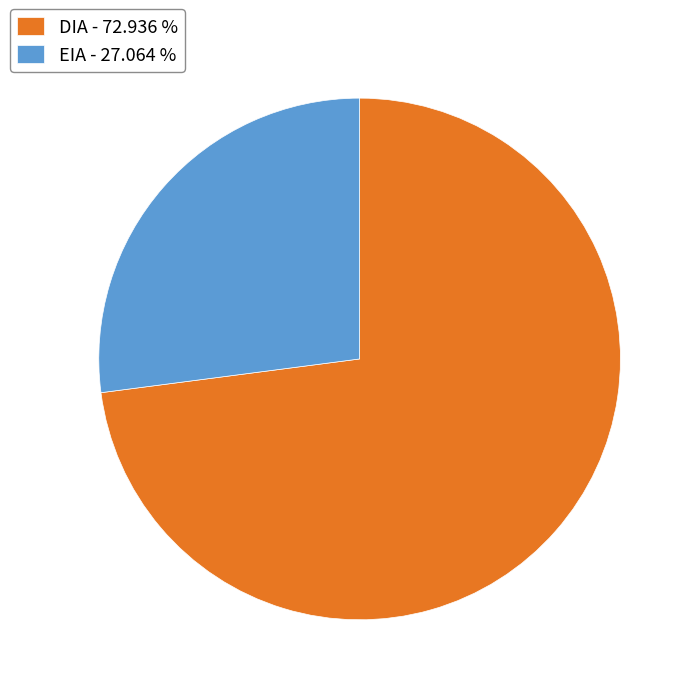

Is the sum of DIA - 72.936 % and EIA - 27.064 % greater than half?

Yes